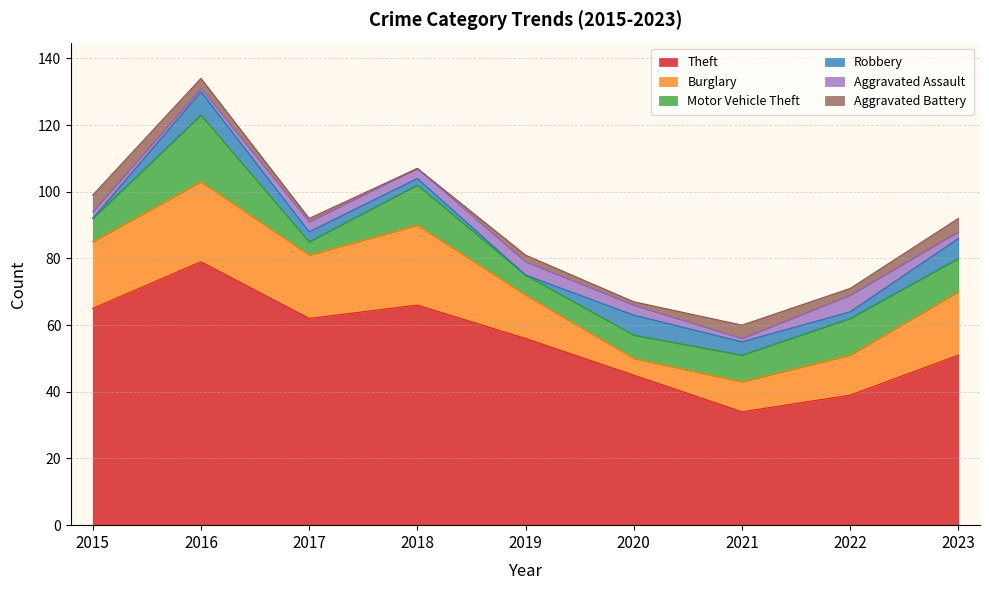

What are all the series names shown in the legend?

Theft, Burglary, Motor Vehicle Theft, Robbery, Aggravated Assault, Aggravated Battery